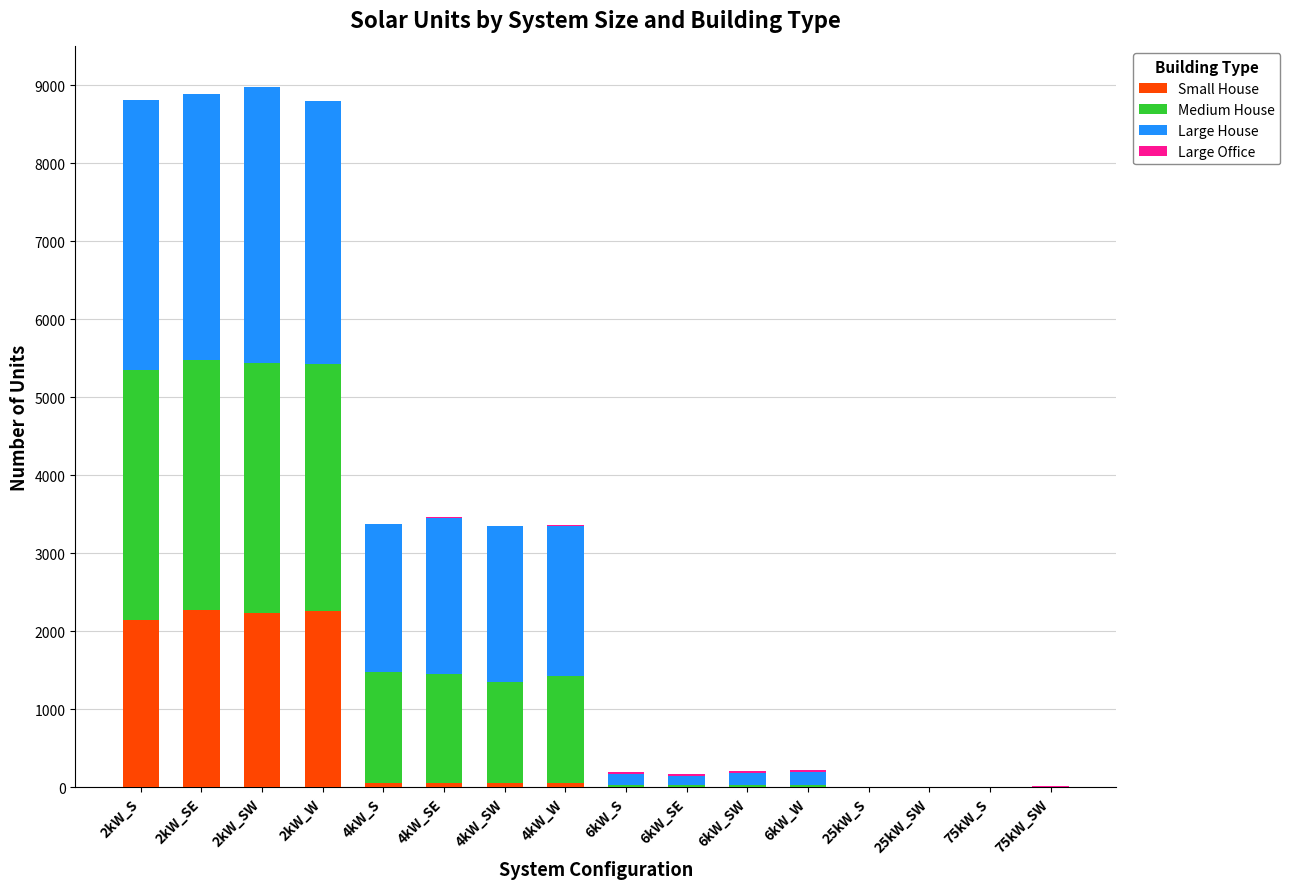

Is it true that Small House equals 2973 at 2kW_W?

False